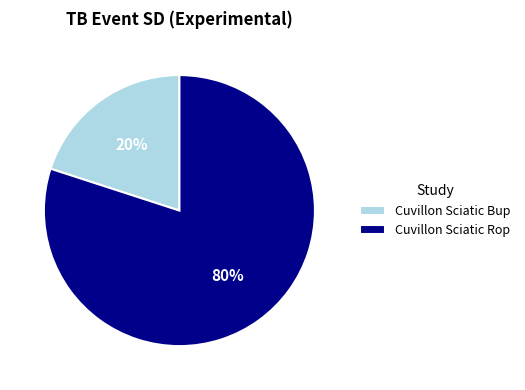

To the nearest percent, what portion does Cuvillon Sciatic Rop represent?

80%